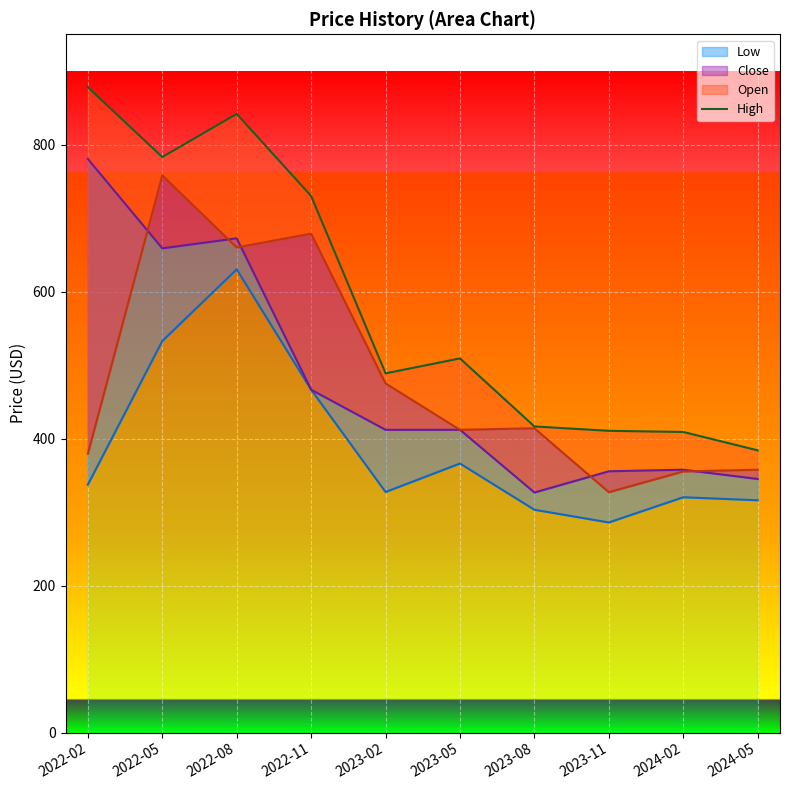

What is the label of the 2nd point from the right?

2024-02